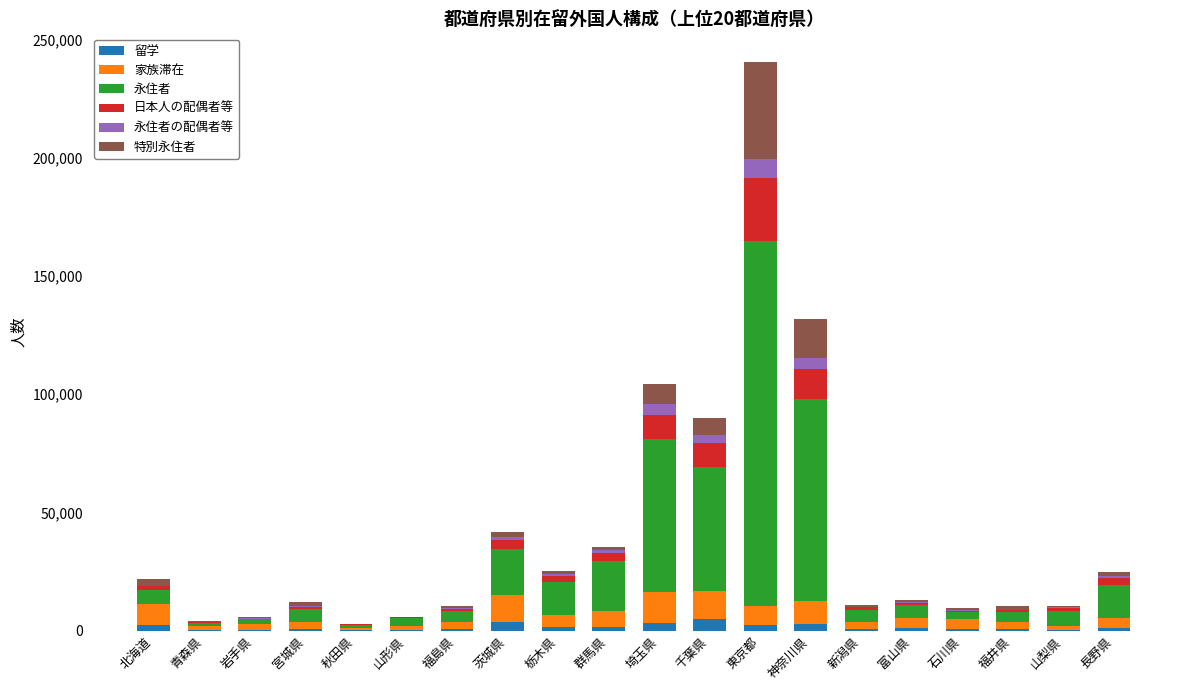

At which category is the sum across all series the highest?

東京都